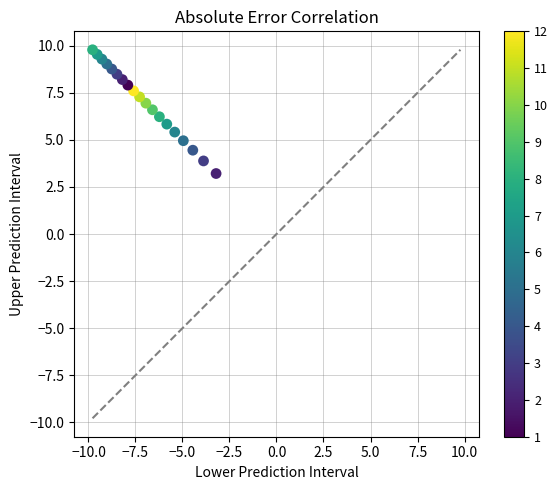

What is the range of X values (max minus min)?

6.6